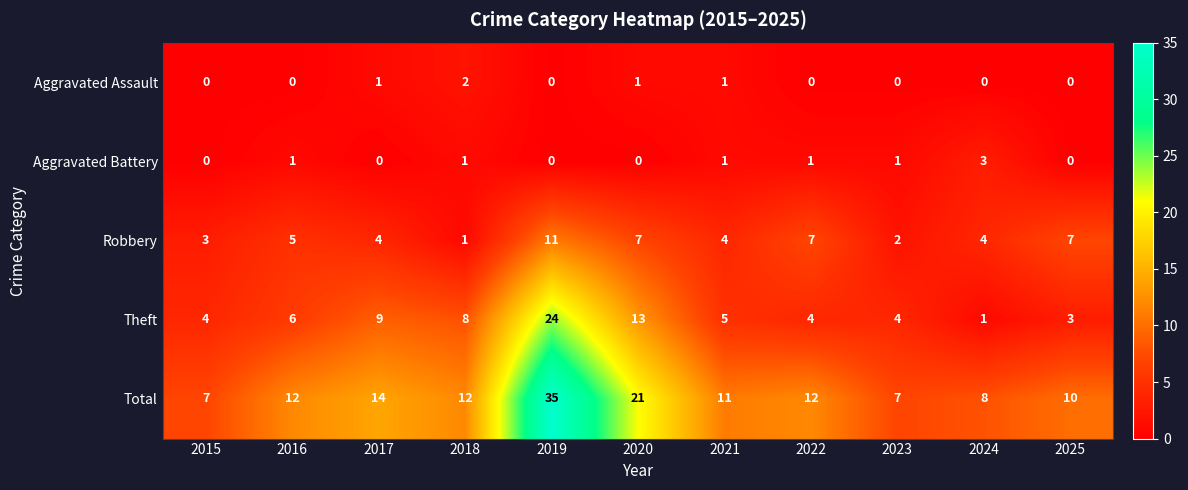

Rank the series by their maximum value, from lowest to highest.

Aggravated Assault, Aggravated Battery, Robbery, Theft, Total